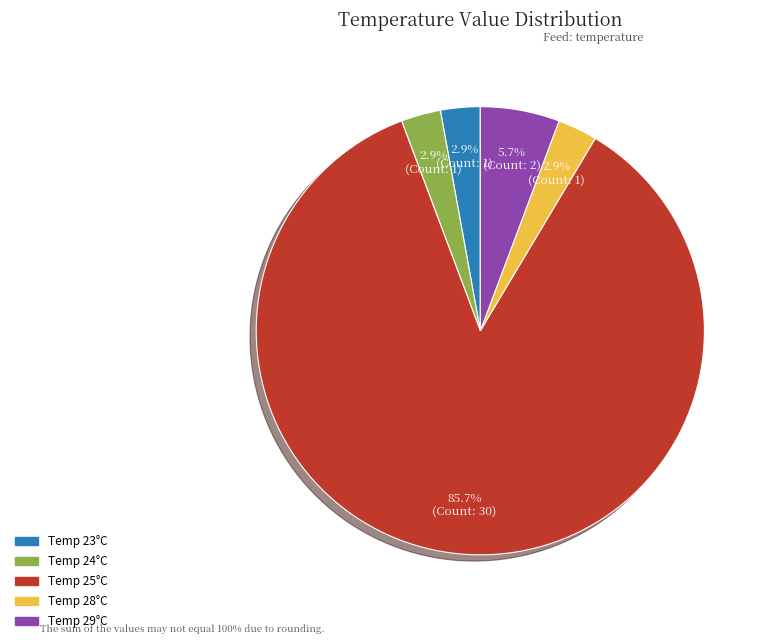

Which has a higher value, Temp 25°C or Temp 24°C?

Temp 25°C